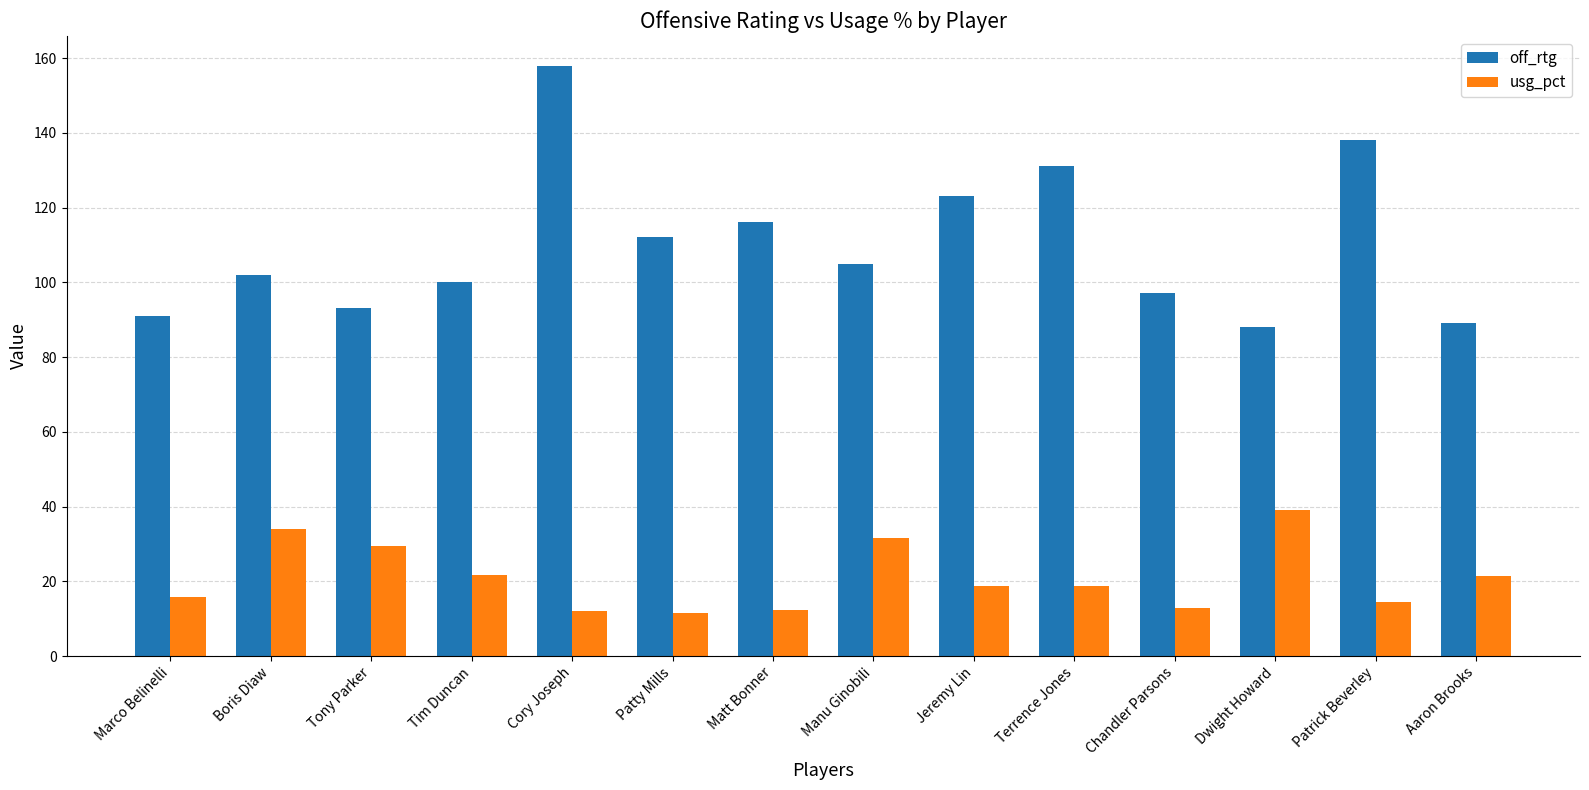

What is the average value of the usg_pct series?

21.0